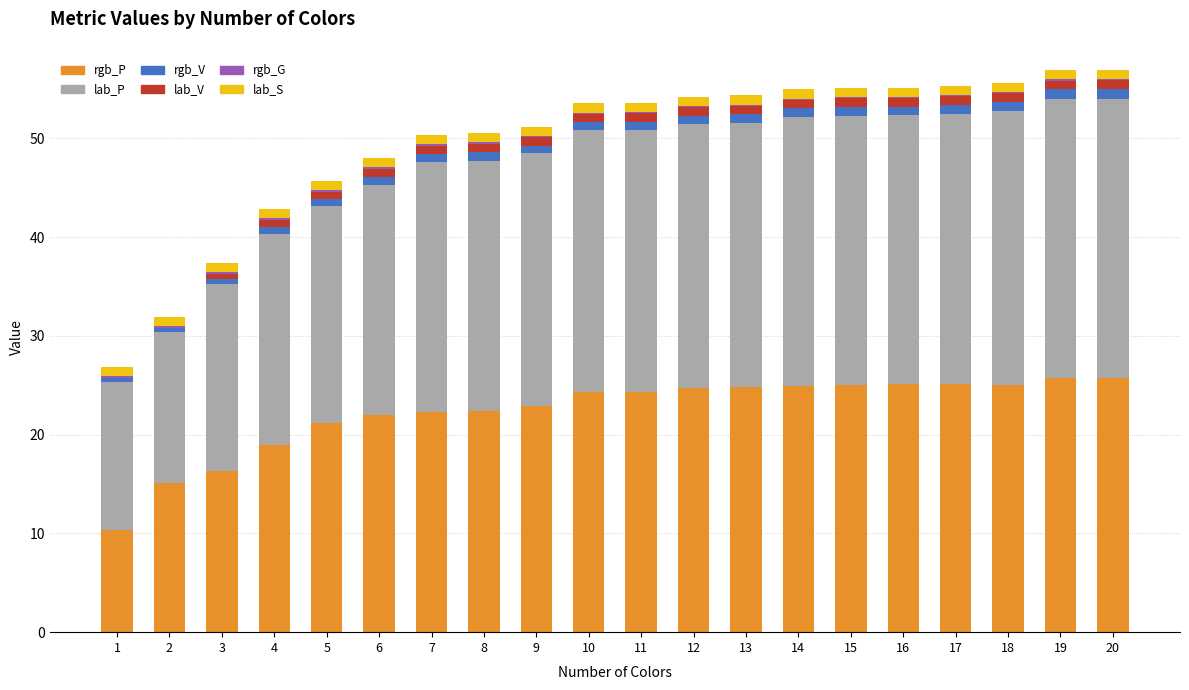

What is the maximum value for rgb_P?

25.8